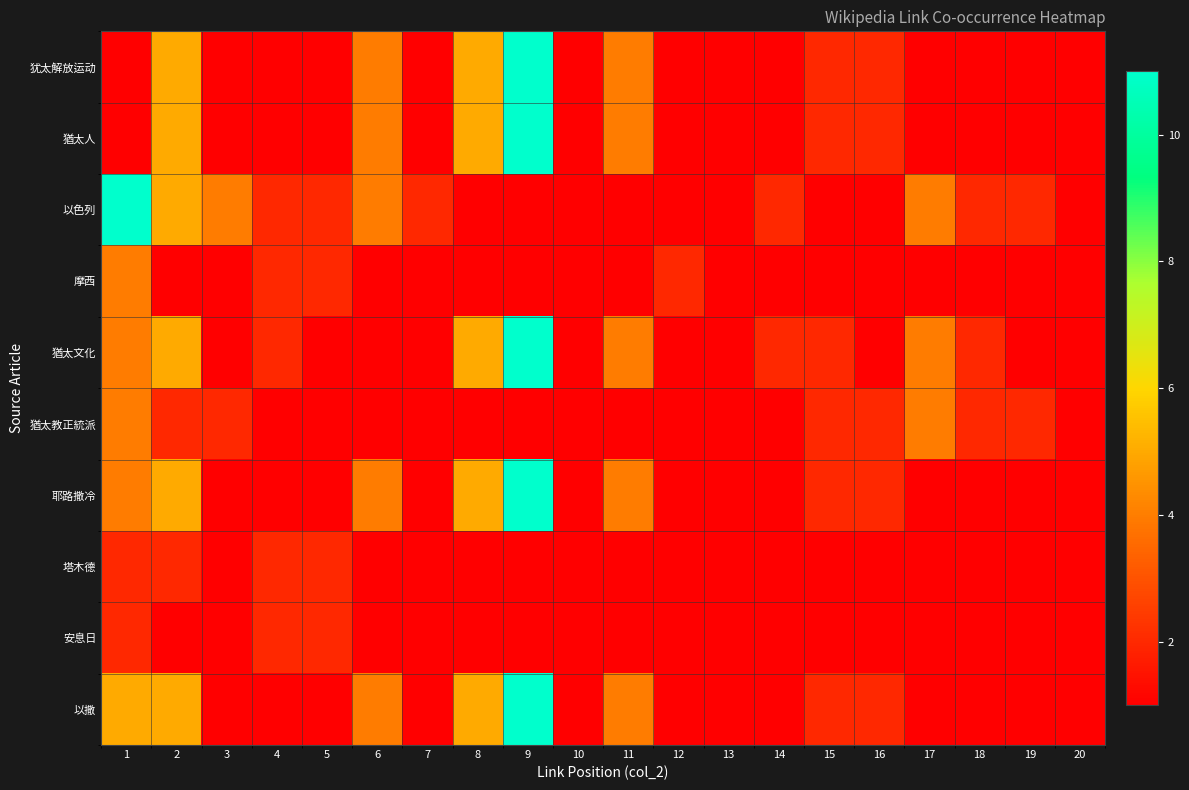

Which series changed the most between 1 and 18?

以色列